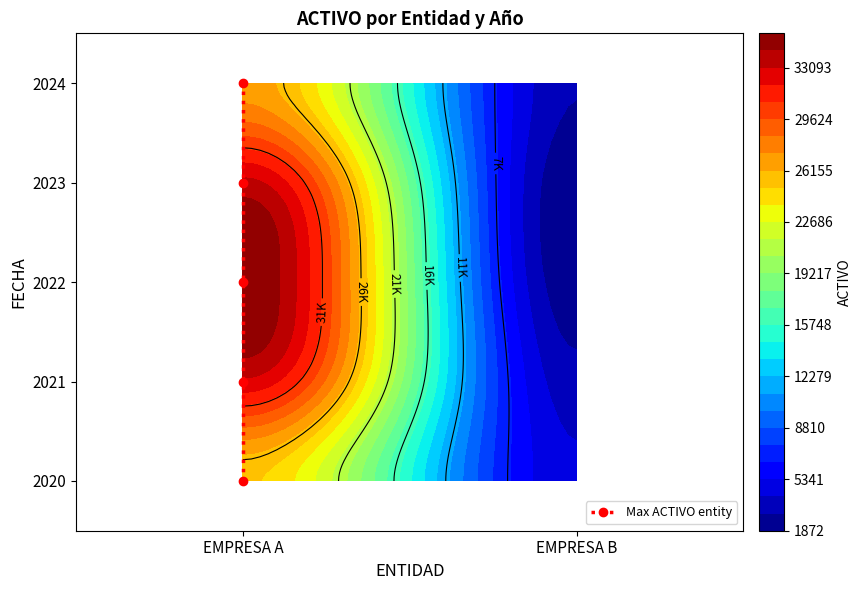

Where does the data first go above 2?

EMPRESA A